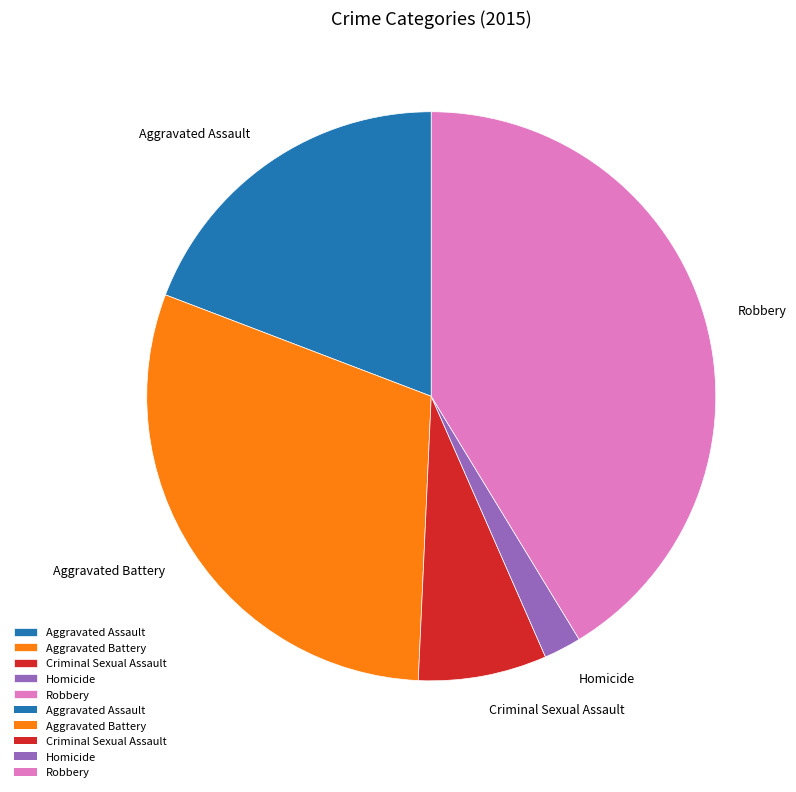

Is it true that Aggravated Battery is 43% of the pie?

False